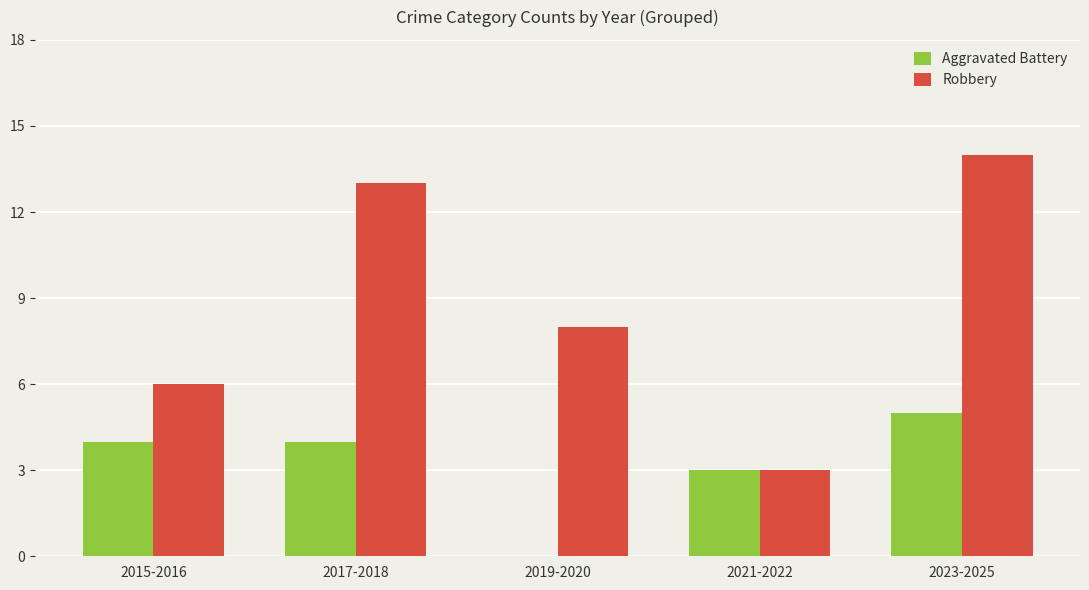

Reading left to right, list all the values displayed in this chart.

Aggravated Battery: 2015-2016=4	2017-2018=4	2019-2020=0	2021-2022=3	2023-2025=5
Robbery: 2015-2016=6	2017-2018=13	2019-2020=8	2021-2022=3	2023-2025=14